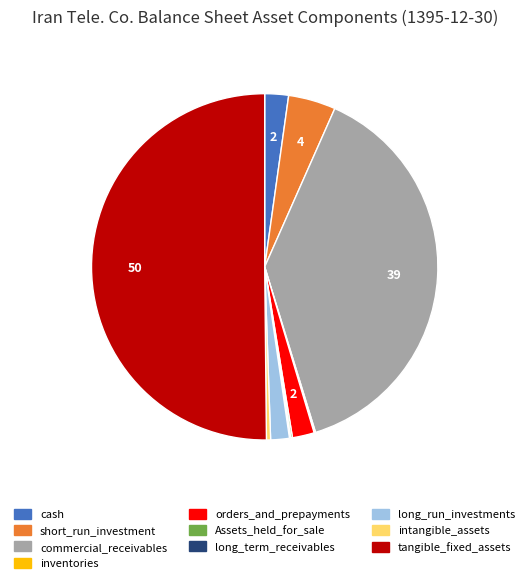

The orders_and_prepayments slice represents 2% of the pie. True or false?

True